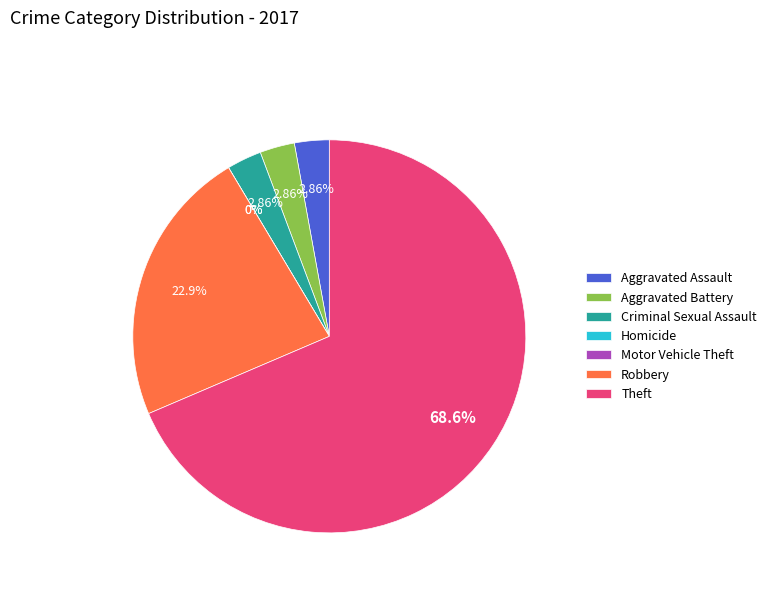

What percentage do Aggravated Battery and Theft together represent?

71.4%